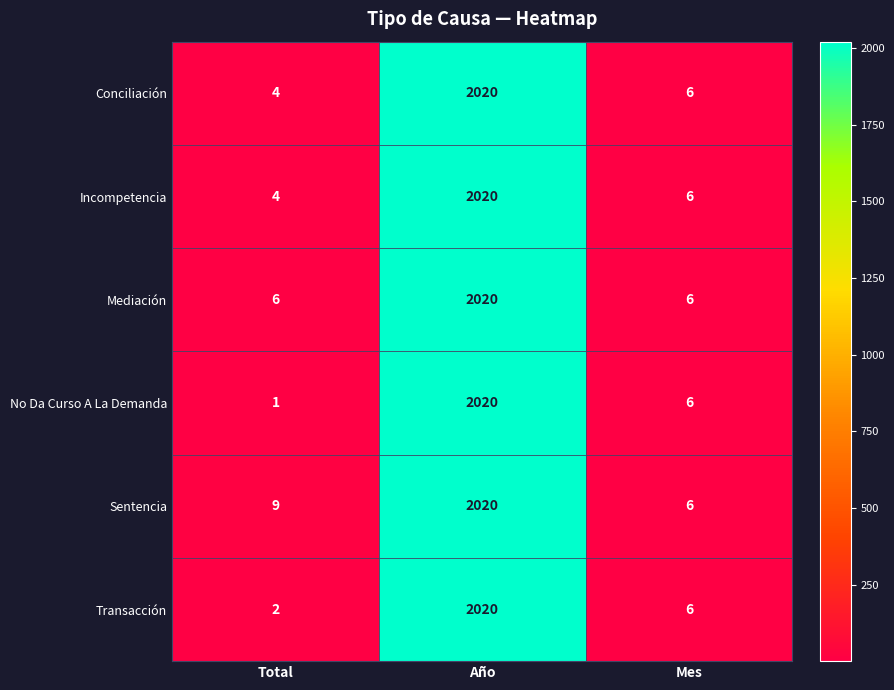

The value of Incompetencia at Mes is 4. True or false?

False